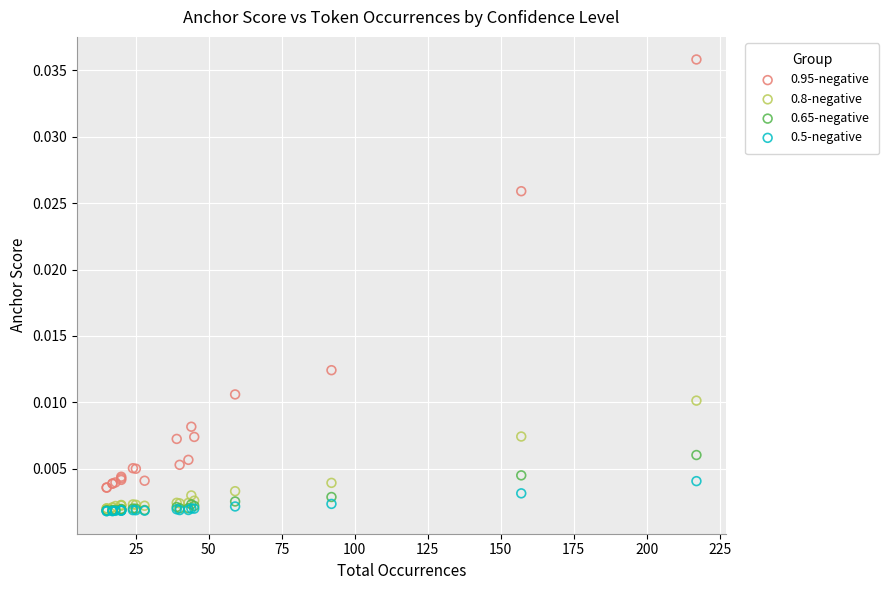

Which series contains the highest Y value?

0.95-negative